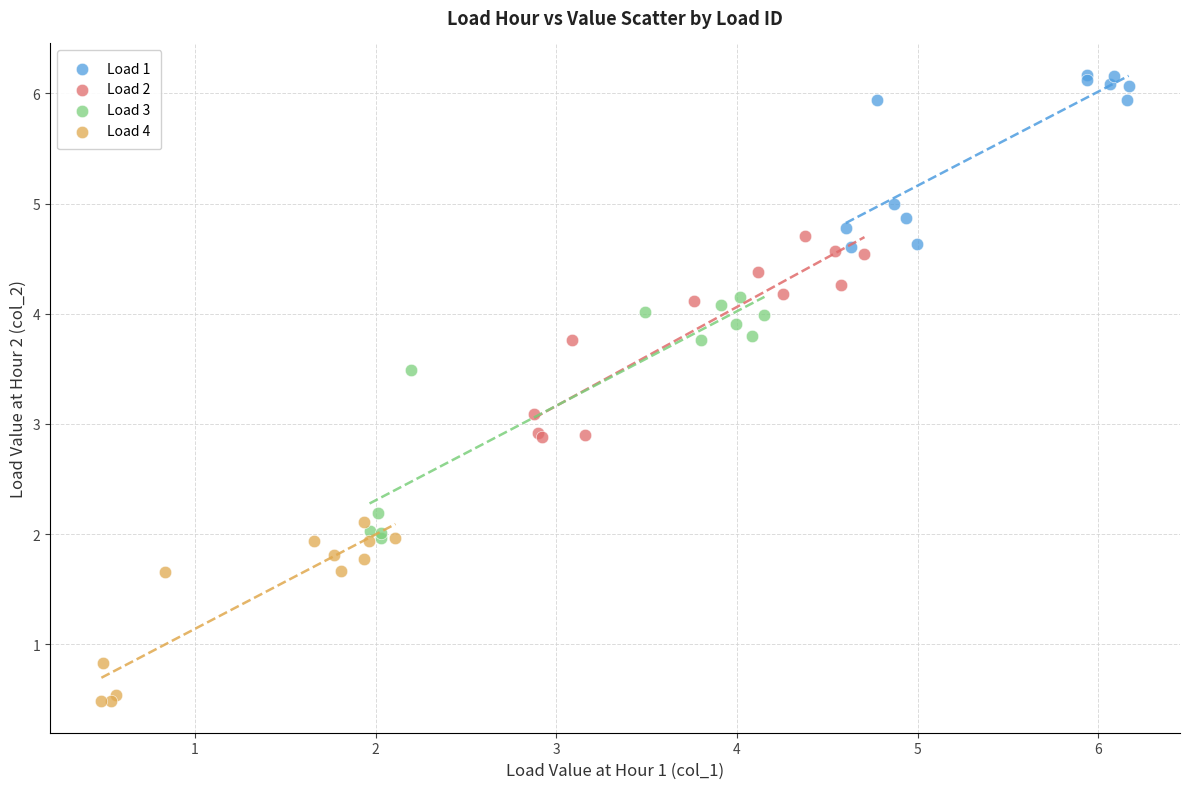

Which series contains the lowest Y value?

Load 4